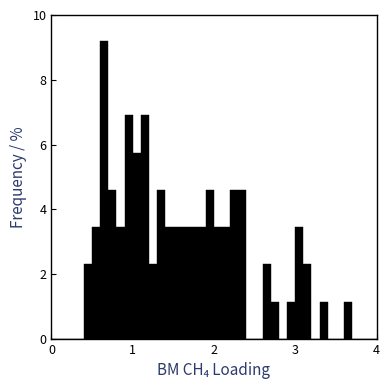

Read against the x-axis, roughly where is the centre of the tallest bar?

0.7